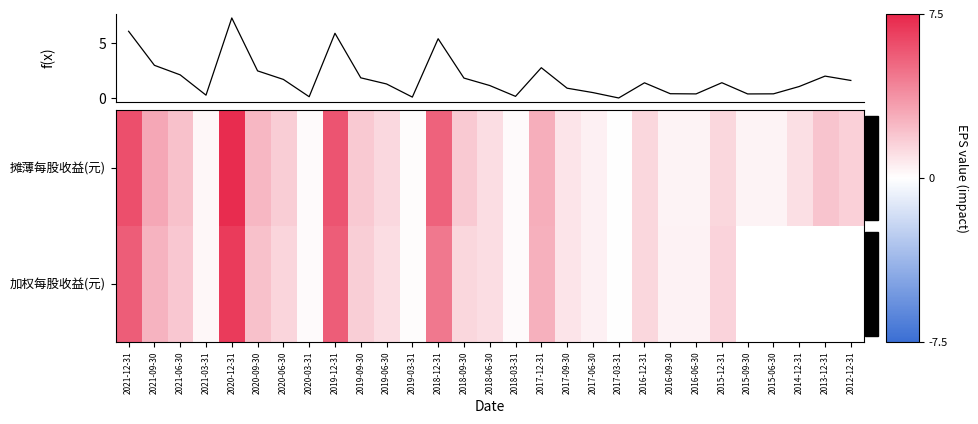

How many distinct data groups are displayed?

2